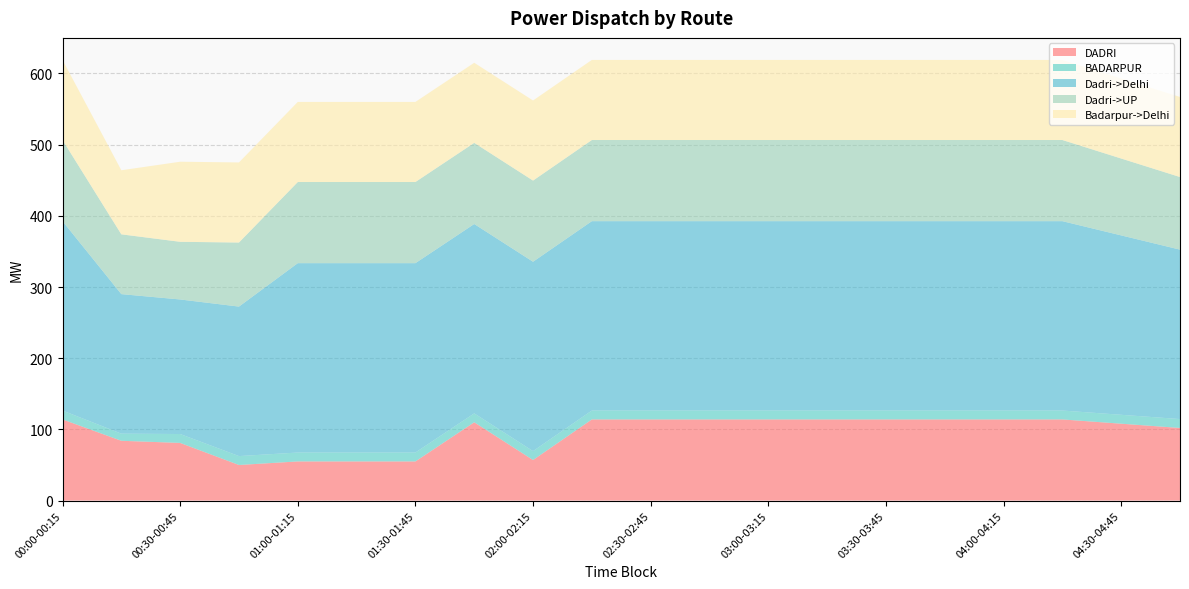

Reading right to left, extract all data points from this chart.

DADRI: 102.0	108.0	114.0	114.0	114.0	114.0	114.0	114.0	114.0	114.0	114.0	57.0	110.0	55.0	55.0	55.0	50.0	81.0	84.0	114.0
BADARPUR: 12.5	12.5	12.5	12.5	12.5	12.5	12.5	12.5	12.5	12.5	12.5	12.5	12.5	12.5	12.5	12.5	12.5	12.5	10.0	12.5
Dadri->Delhi: 238.0	252.0	266.0	266.0	266.0	266.0	266.0	266.0	266.0	266.0	266.0	266.0	266.0	266.0	266.0	266.0	210.0	189.0	196.0	266.0
Dadri->UP: 102.0	108.0	114.0	114.0	114.0	114.0	114.0	114.0	114.0	114.0	114.0	114.0	114.0	114.0	114.0	114.0	90.0	81.0	84.0	114.0
Badarpur->Delhi: 112.5	112.5	112.5	112.5	112.5	112.5	112.5	112.5	112.5	112.5	112.5	112.5	112.5	112.5	112.5	112.5	112.5	112.5	90.0	112.5